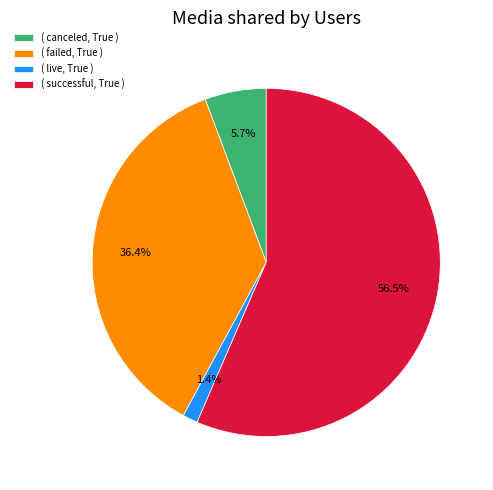

Combined, what portion of the pie is ( failed, True ) and ( canceled, True )?

42.1%